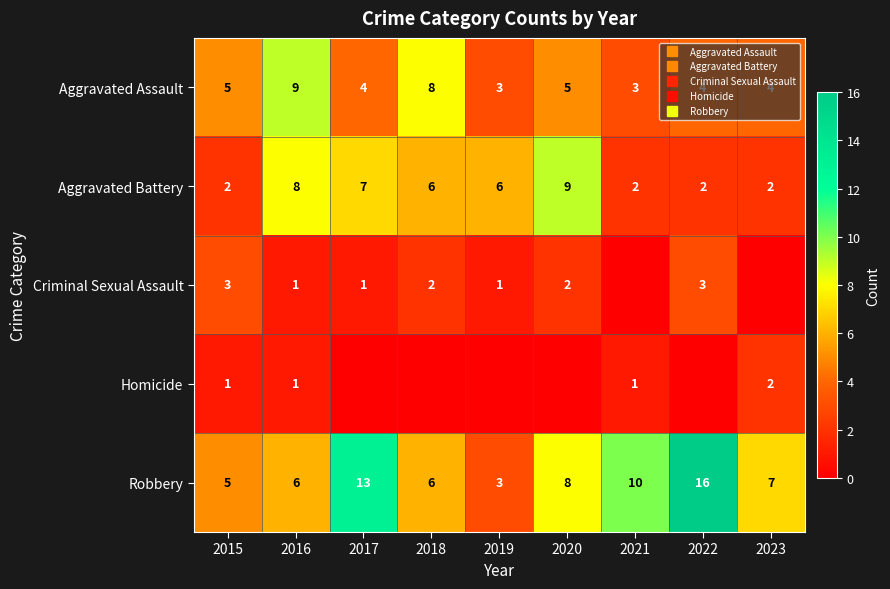

Rank the series by their maximum value, from highest to lowest.

Robbery, Aggravated Assault, Aggravated Battery, Criminal Sexual Assault, Homicide